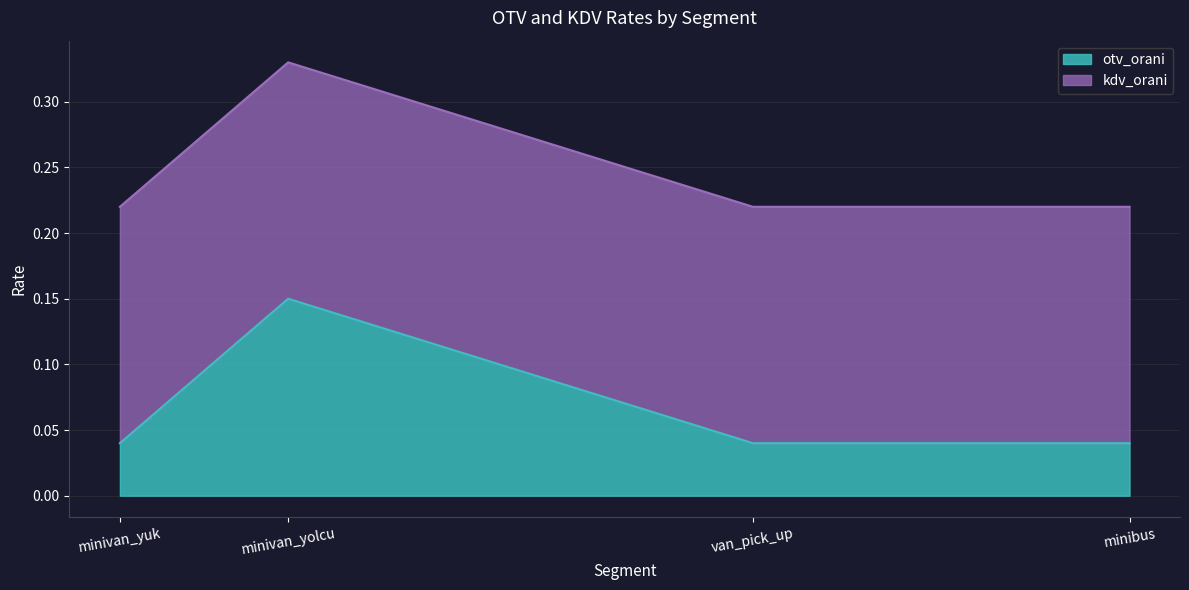

Reading right to left, extract all data points from this chart.

minibus=0.0	van_pick_up=0.0	minivan_yolcu=0.1	minivan_yuk=0.0